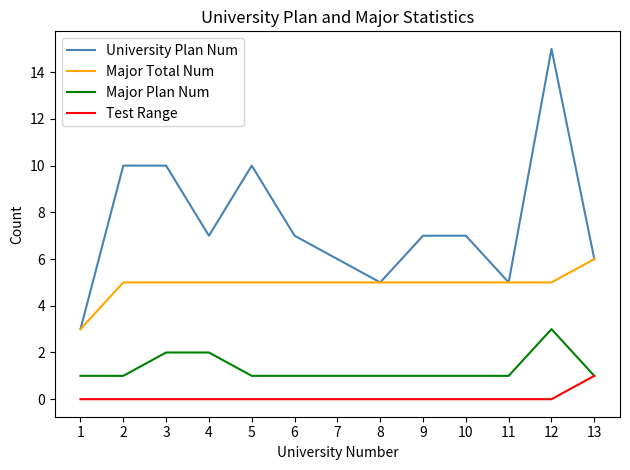

Reading left to right, what are all the values shown in this chart?

University Plan Num: 1=3	2=10	3=10	4=7	5=10	6=7	7=6	8=5	9=7	10=7	11=5	12=15	13=6
Major Total Num: 1=3	2=5	3=5	4=5	5=5	6=5	7=5	8=5	9=5	10=5	11=5	12=5	13=6
Major Plan Num: 1=1	2=1	3=2	4=2	5=1	6=1	7=1	8=1	9=1	10=1	11=1	12=3	13=1
Test Range: 1=0	2=0	3=0	4=0	5=0	6=0	7=0	8=0	9=0	10=0	11=0	12=0	13=1